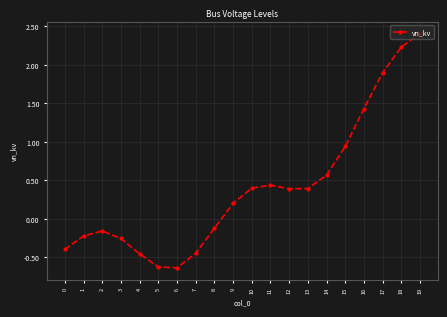

Where does the data first go above 0?

9